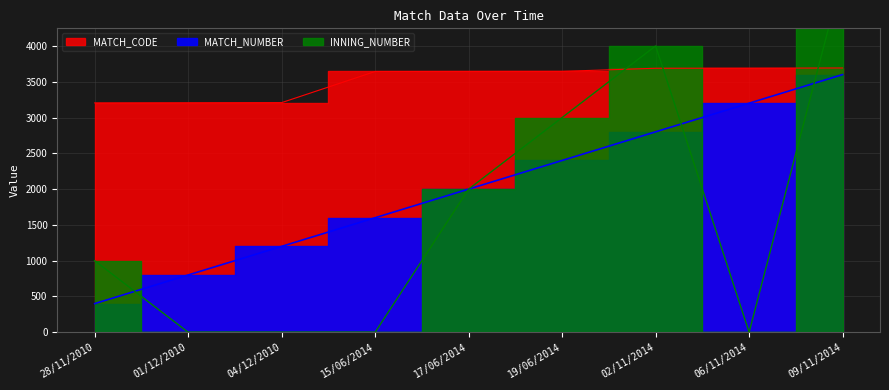

Which series has the largest range (max minus min)?

INNING_NUMBER